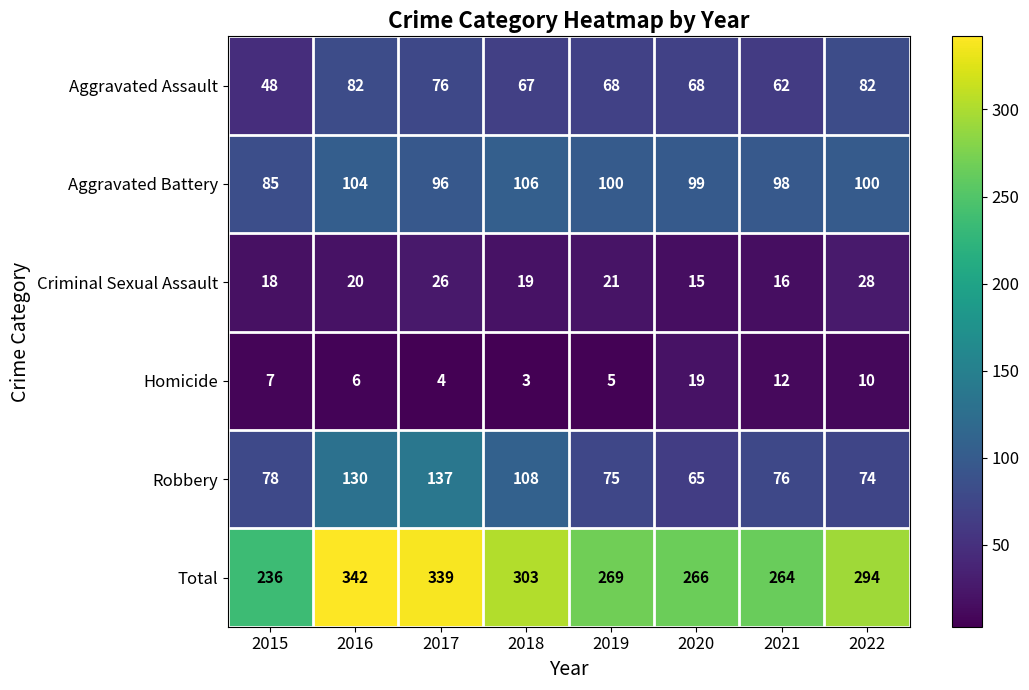

What is the difference between the second highest and second lowest values in the Criminal Sexual Assault series?

10